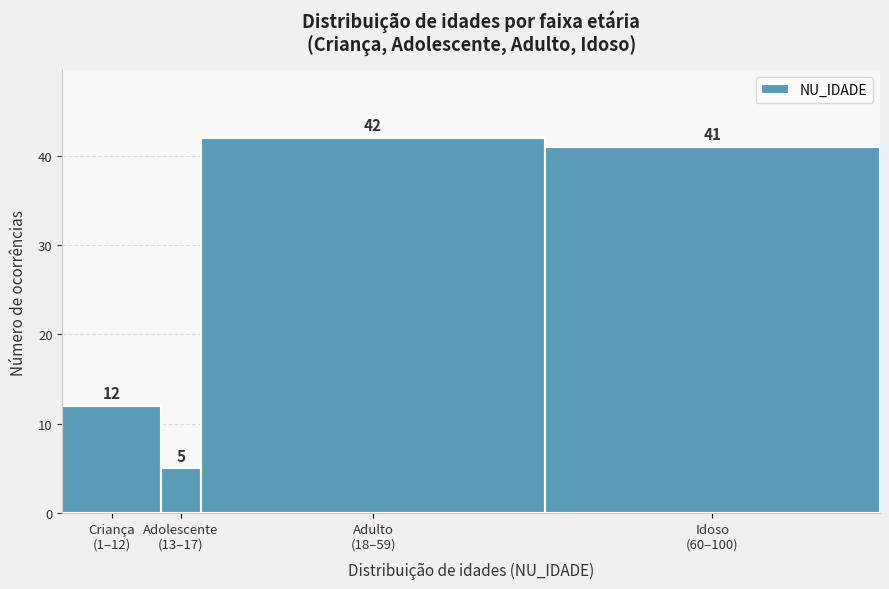

Reading right to left, transcribe all the data shown in this chart.

41	42	5	12